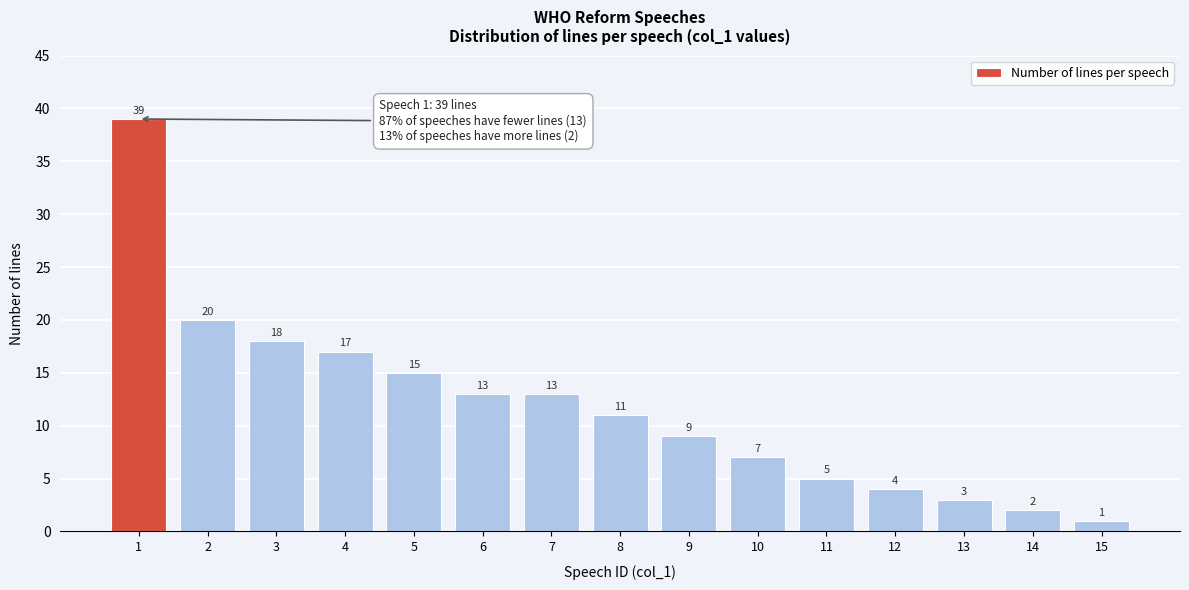

Reading left to right, extract all data points from this chart.

1=39	2=20	3=18	4=17	5=15	6=13	7=13	8=11	9=9	10=7	11=5	12=4	13=3	14=2	15=1